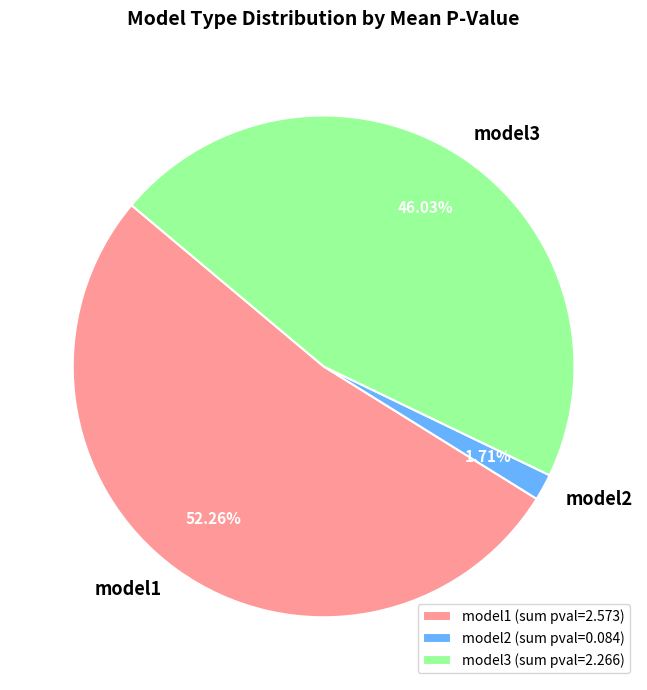

Combined, do model1 and model3 account for over 50%?

Yes